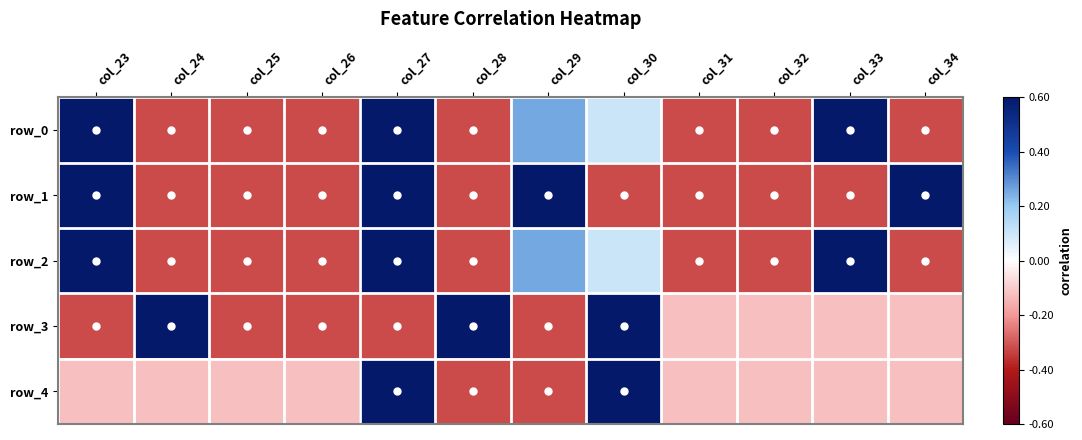

Which series has the largest range (max minus min)?

row_0